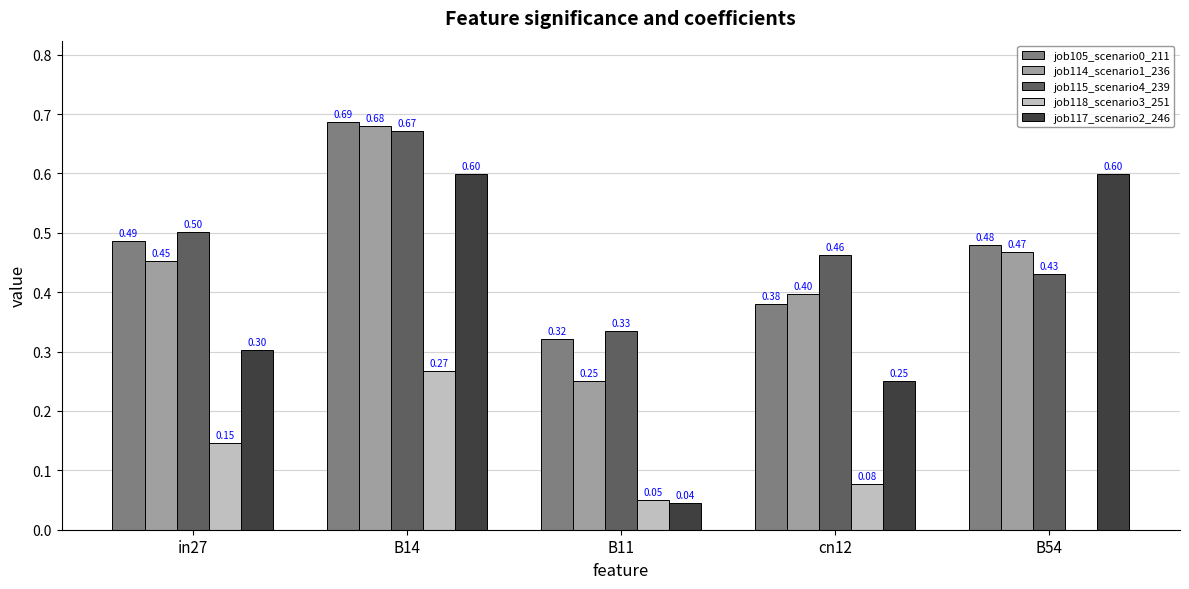

Is the value of job117_scenario2_246 at in27 greater than the value of job118_scenario3_251 at cn12?

Yes